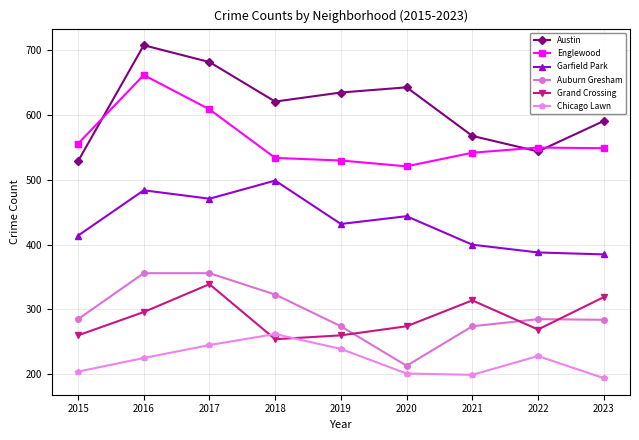

The Garfield Park series shows 484 at 2016. True or false?

True